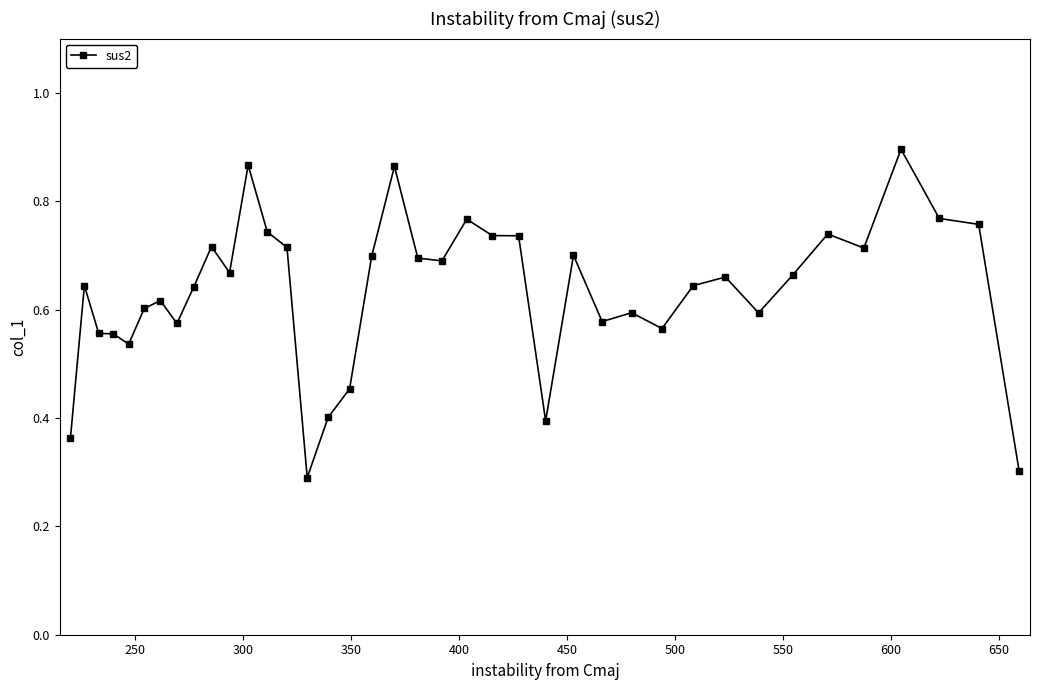

Count the values in the range 0 to 1.

39